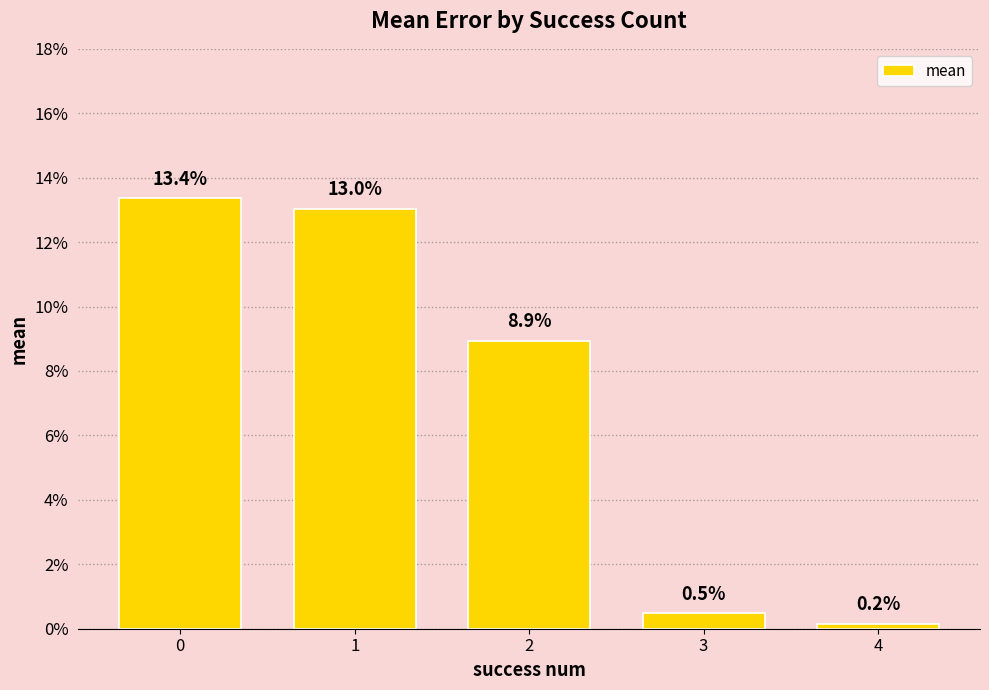

What is the difference between the maximum and minimum values?

0.1